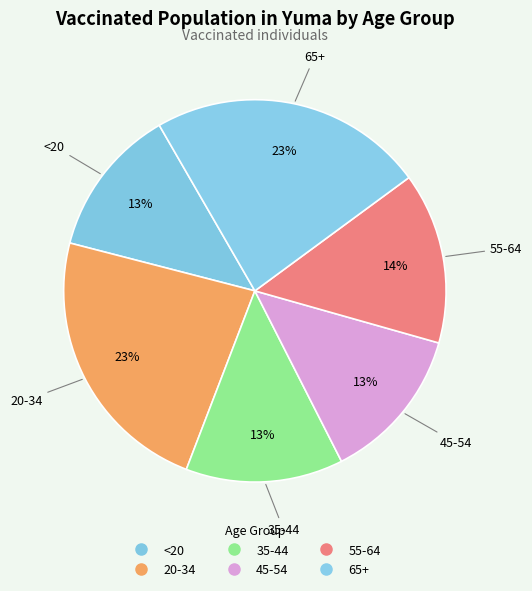

How many slices are in this pie chart?

6